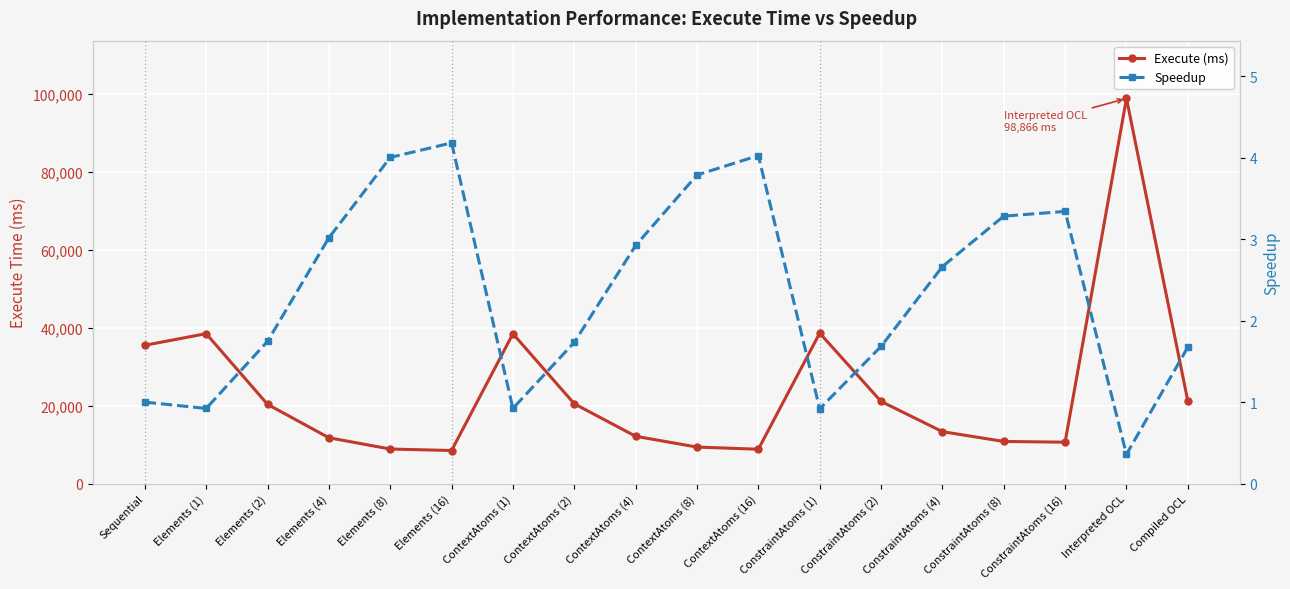

True or false: Execute (ms) and Speedup cross at least once.

False